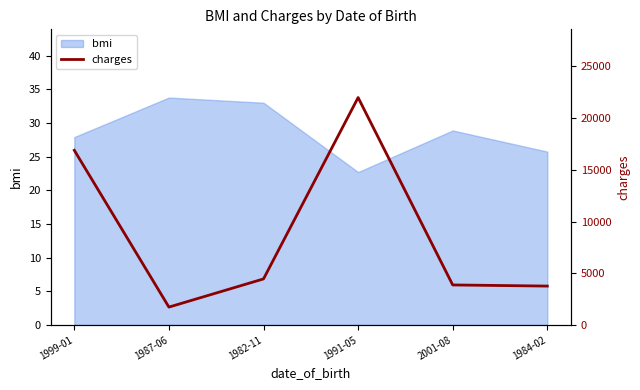

List the labels in order of value, largest first.

1991-05, 1999-01, 1982-11, 2001-08, 1984-02, 1987-06